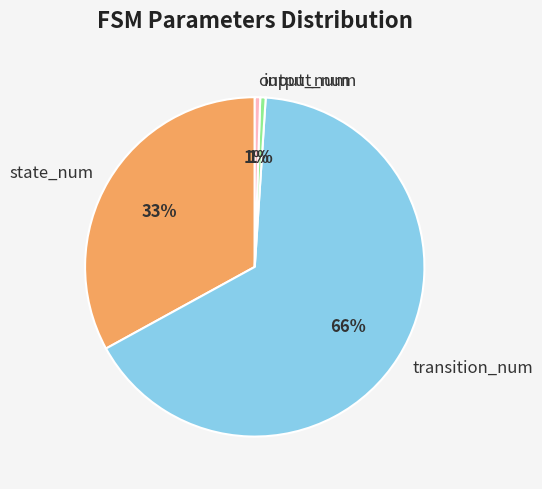

To the nearest percent, what is the combined percentage of input_num and transition_num?

66%